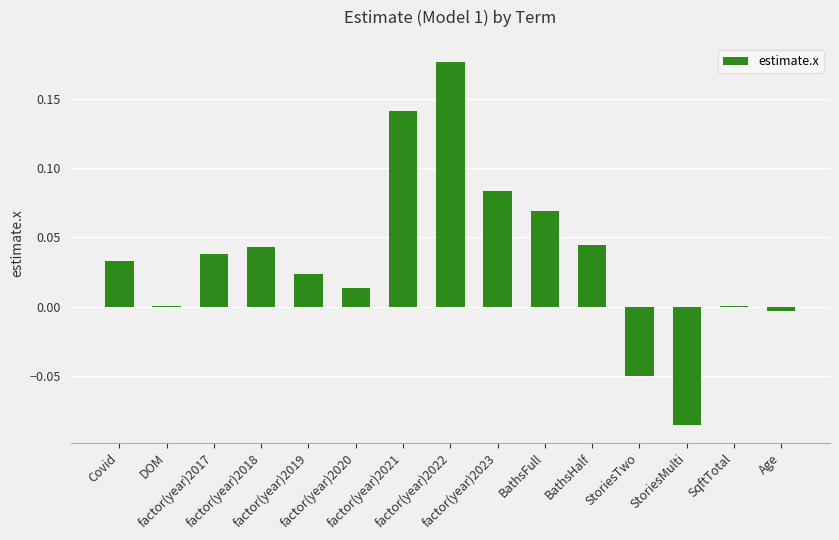

Reading left to right, extract all data points from this chart.

0.0	0.0	0.0	0.0	0.0	0.0	0.1	0.2	0.1	0.1	0.0	-0.1	-0.1	0.0	-0.0